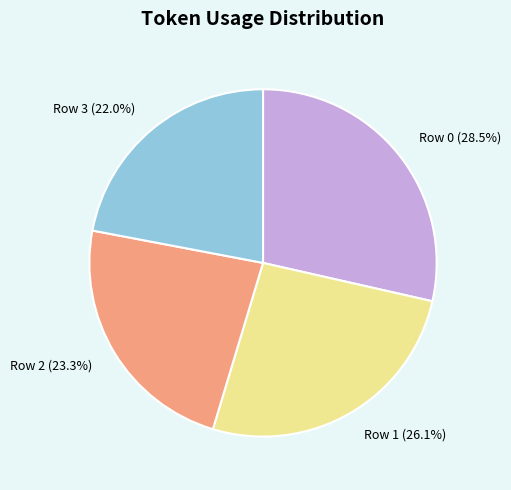

Is Row 3 the majority of the pie?

No